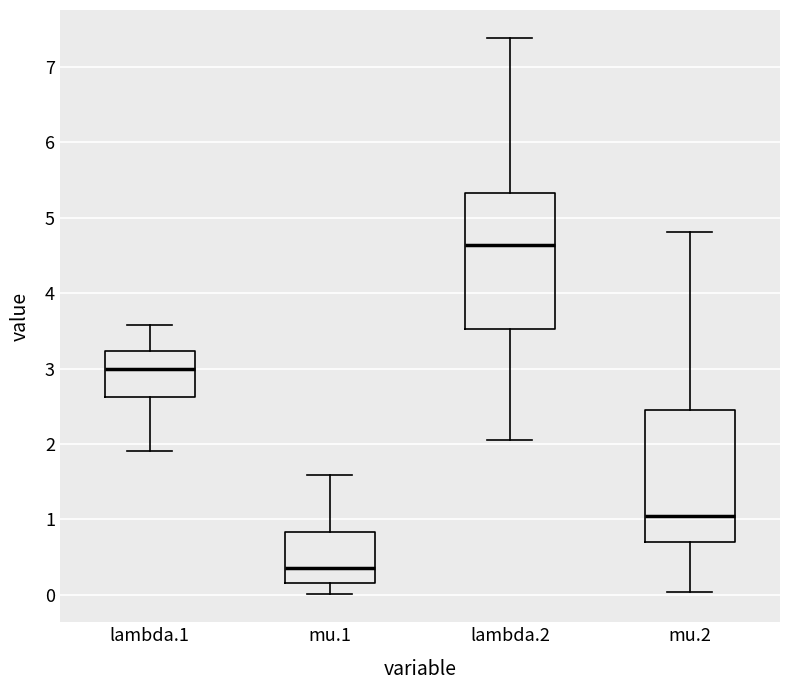

Reading left to right, transcribe this box plot: for each box, give where its median line is, the range the box spans, and where its two whiskers end, as read against the y-axis. The values are not printed on the chart, so give them approximately, as read against the axis.

lambda.1: median 3.0, box 2.6 to 3.2, whiskers 1.9 to 3.6
mu.1: median 0.4, box 0.2 to 0.8, whiskers 0.0 to 1.6
lambda.2: median 4.6, box 3.5 to 5.3, whiskers 2.0 to 7.4
mu.2: median 1.1, box 0.7 to 2.5, whiskers 0.0 to 4.8